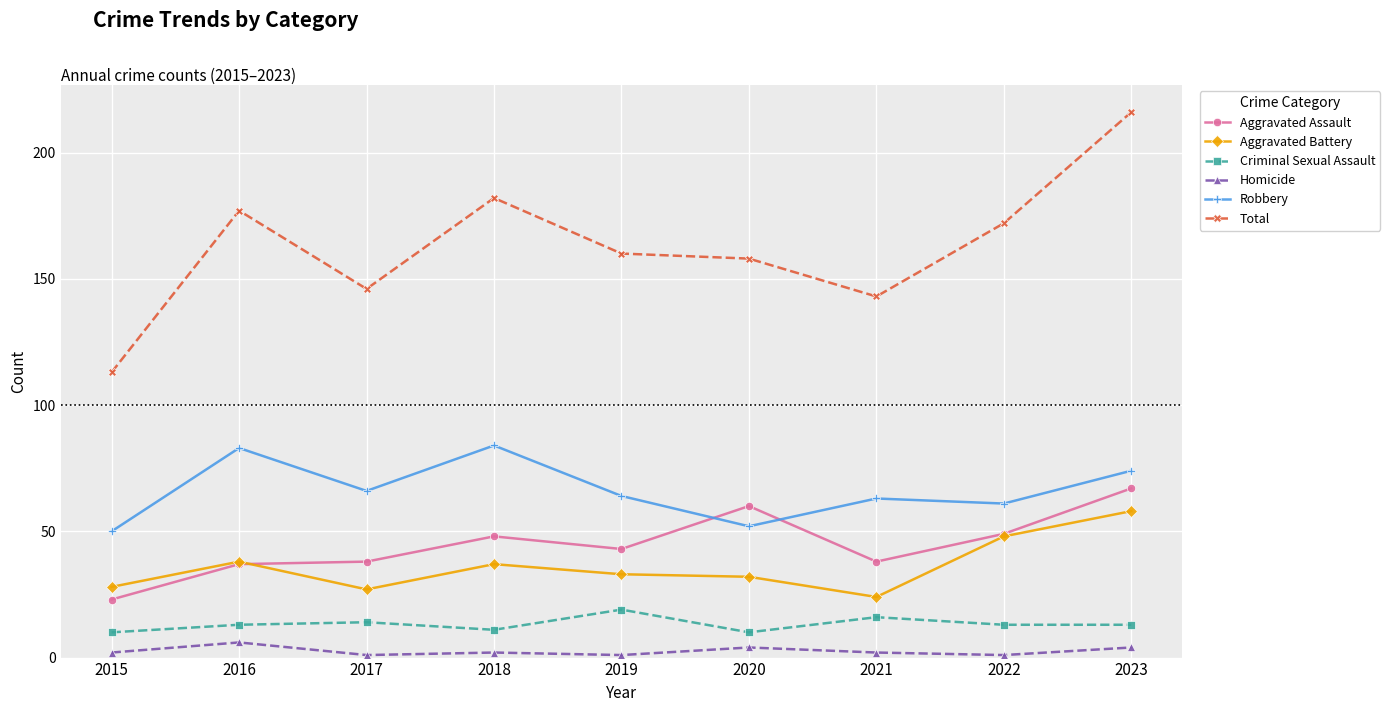

Which series has the largest range (max minus min)?

Total